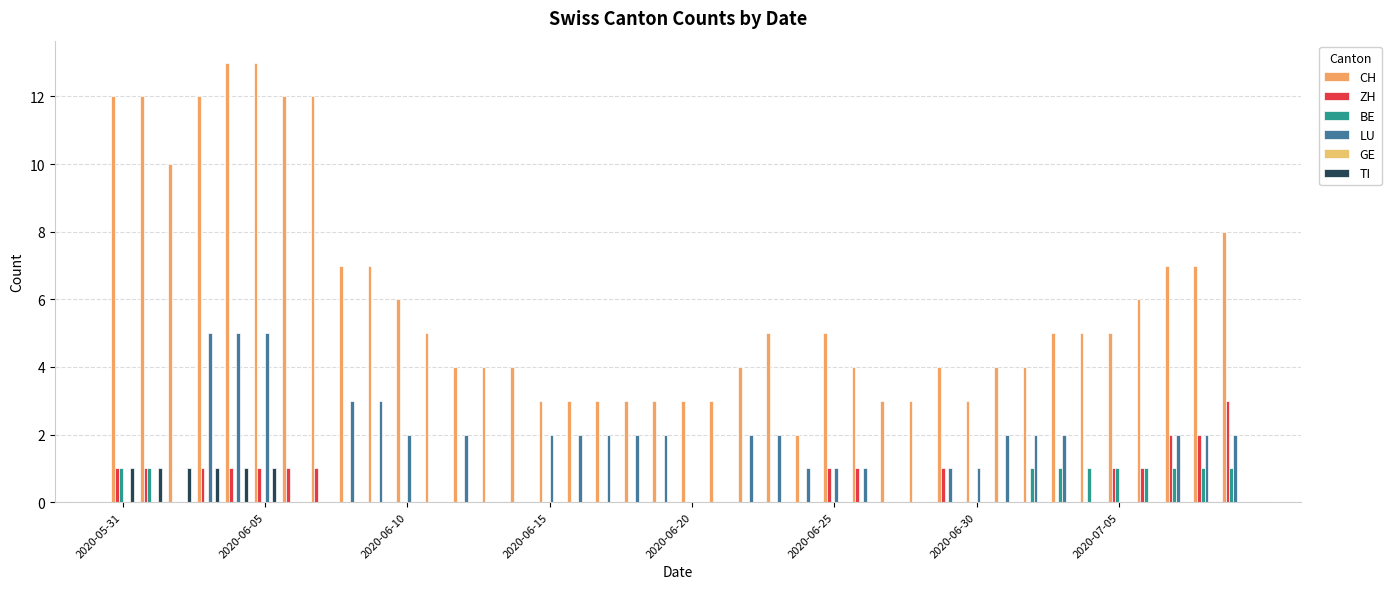

How many groups of bars are there?

40